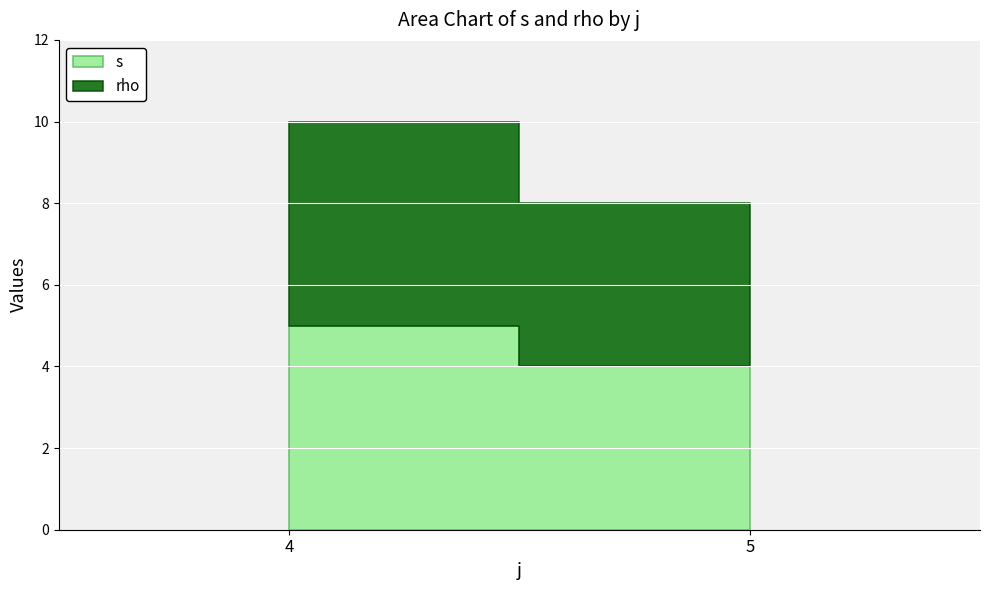

True or false: s has more than 1 interior local peaks.

False